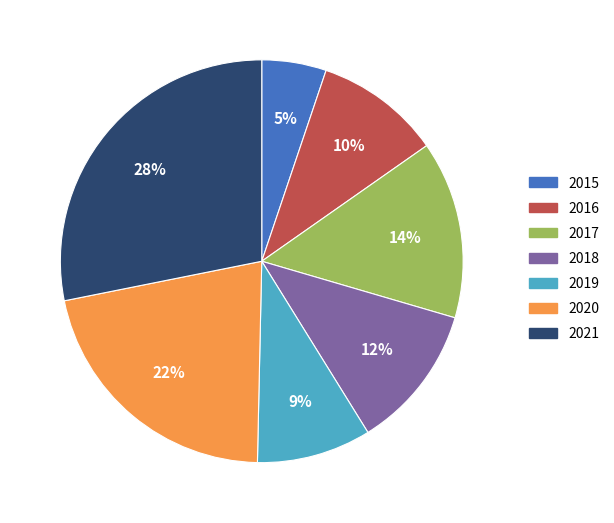

True or false: 2019 accounts for 9% of the total.

True